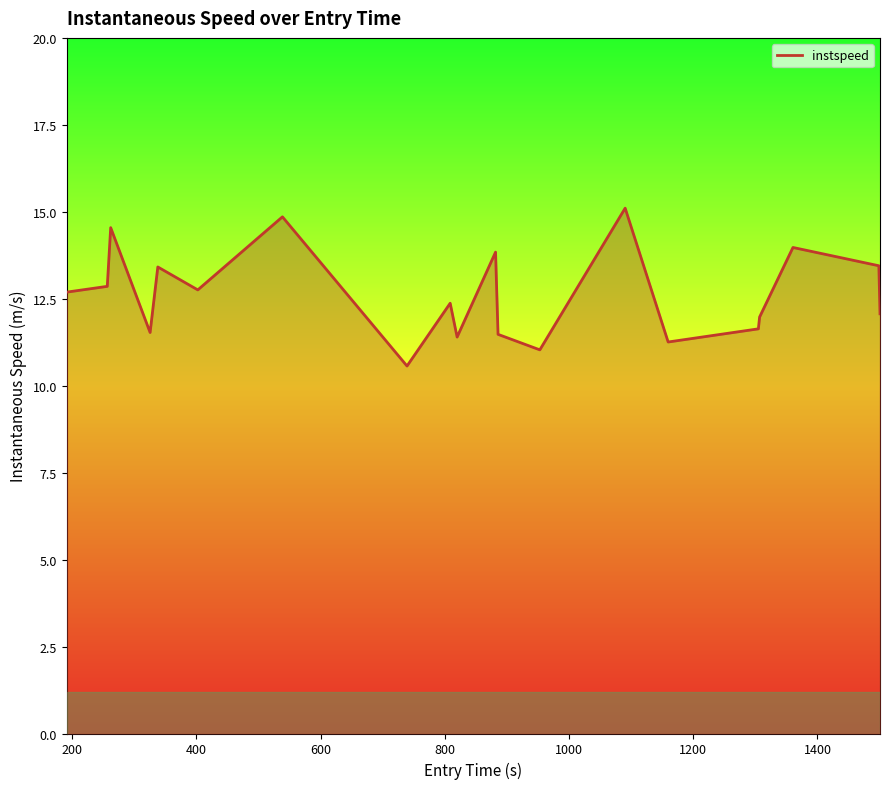

What is the difference between the maximum and minimum values?

4.5